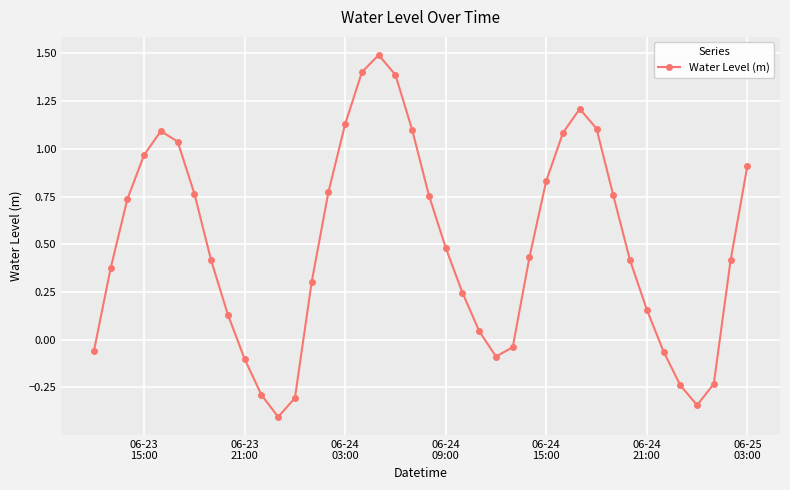

How many points are higher than both their immediate neighbors (excluding endpoints)?

3